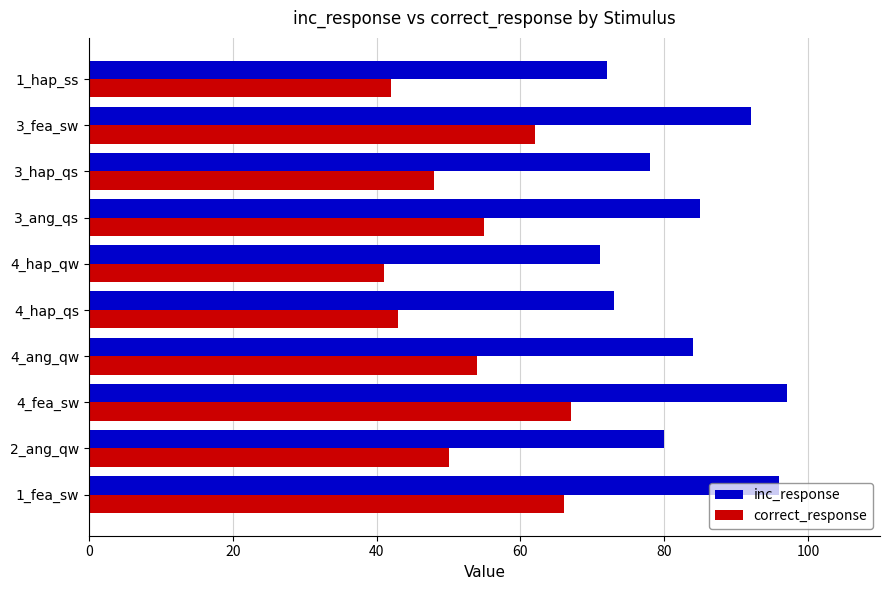

List the series in order of their overall mean, lowest first.

correct_response, inc_response